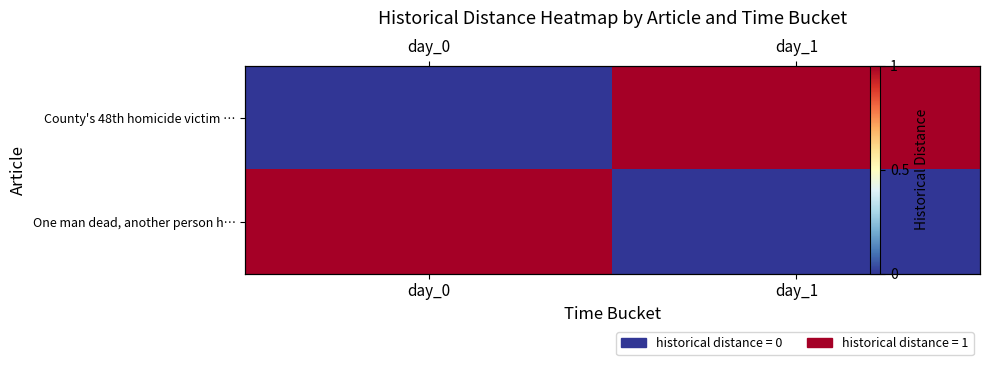

What is the total value across all series at day_1?

1